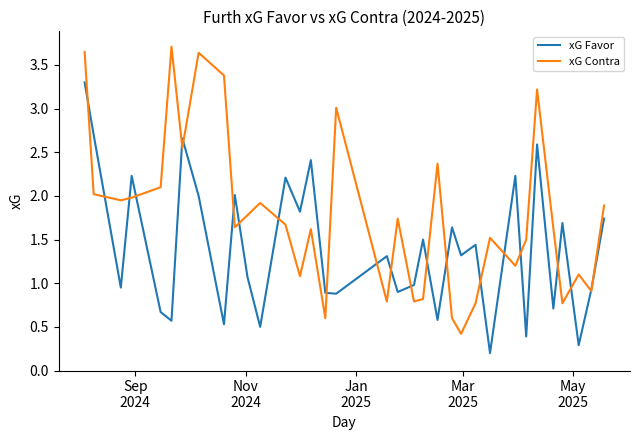

Which series has the widest spread of values?

xG Contra